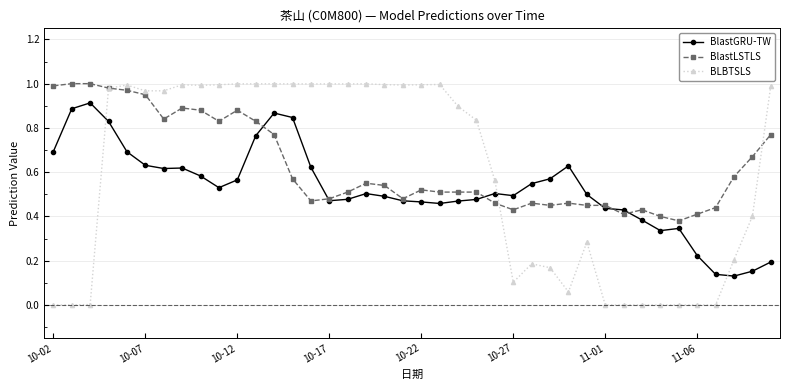

True or false: BlastGRU-TW has more than 0 points higher than both neighbors.

True